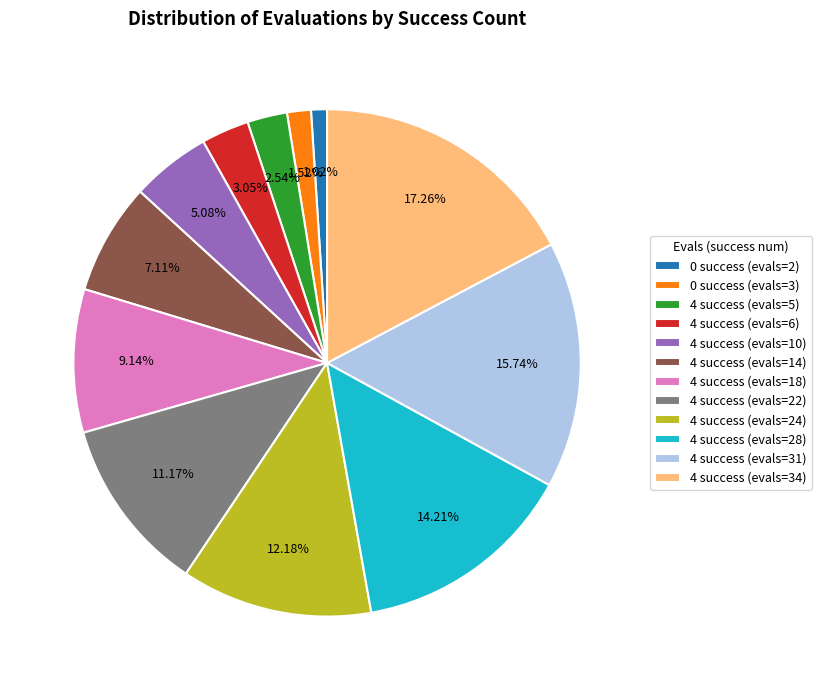

What percentage is the 0 success (evals=3) slice, to the nearest percent?

2%